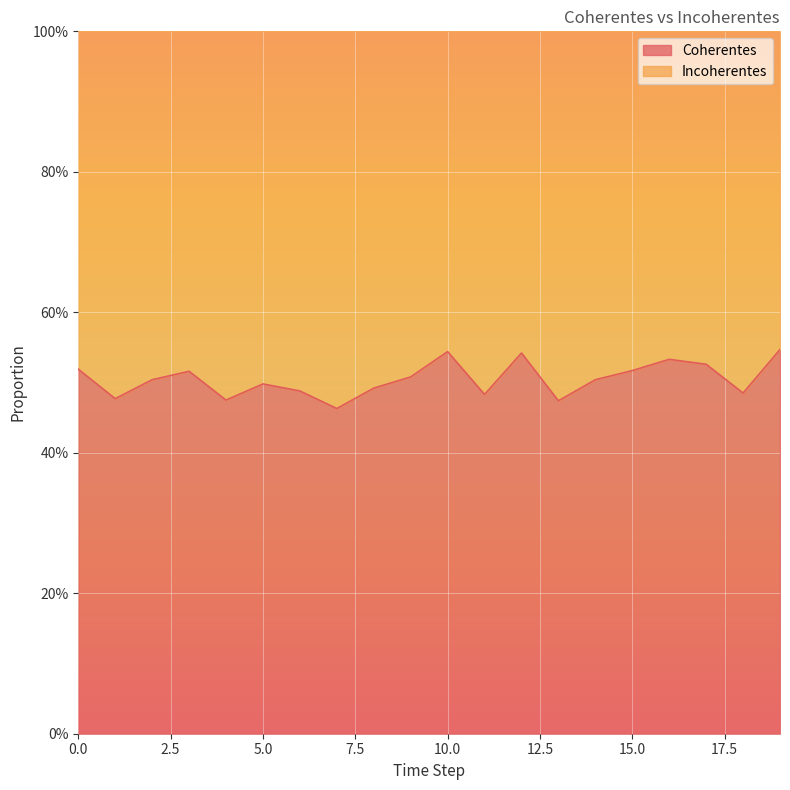

What is the average value?

0.5